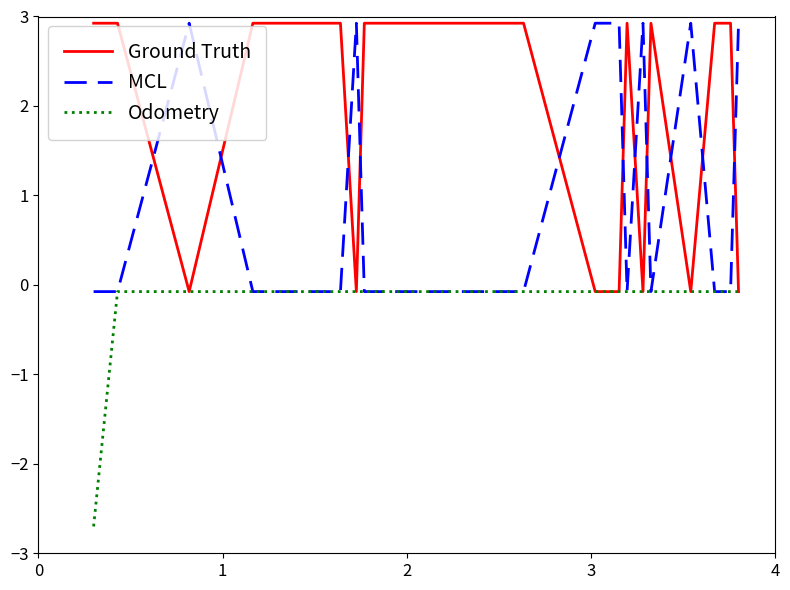

How many intersections are there between MCL and Ground Truth?

11